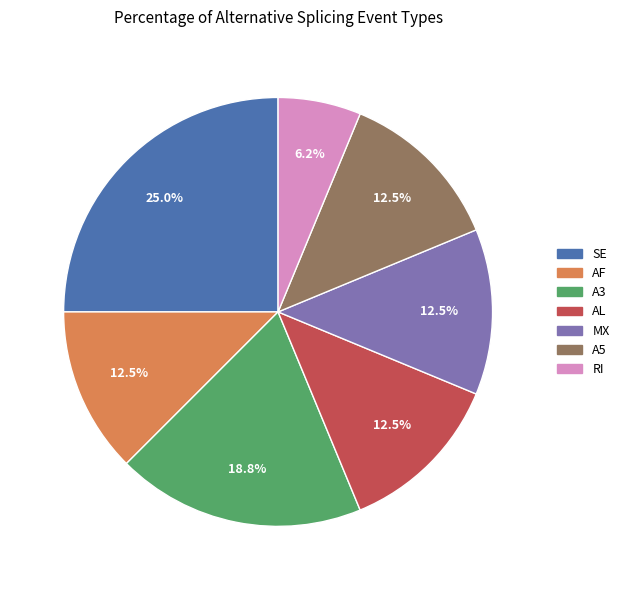

What is the largest slice in the pie chart?

SE